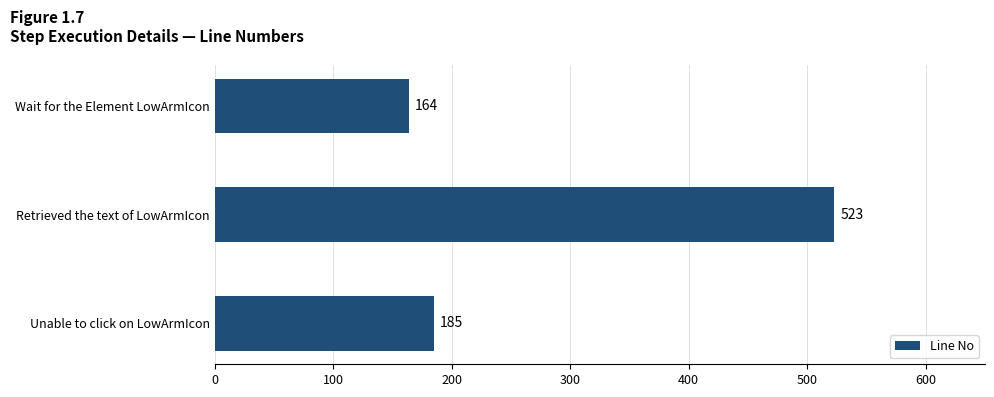

What is the smallest value displayed?

164